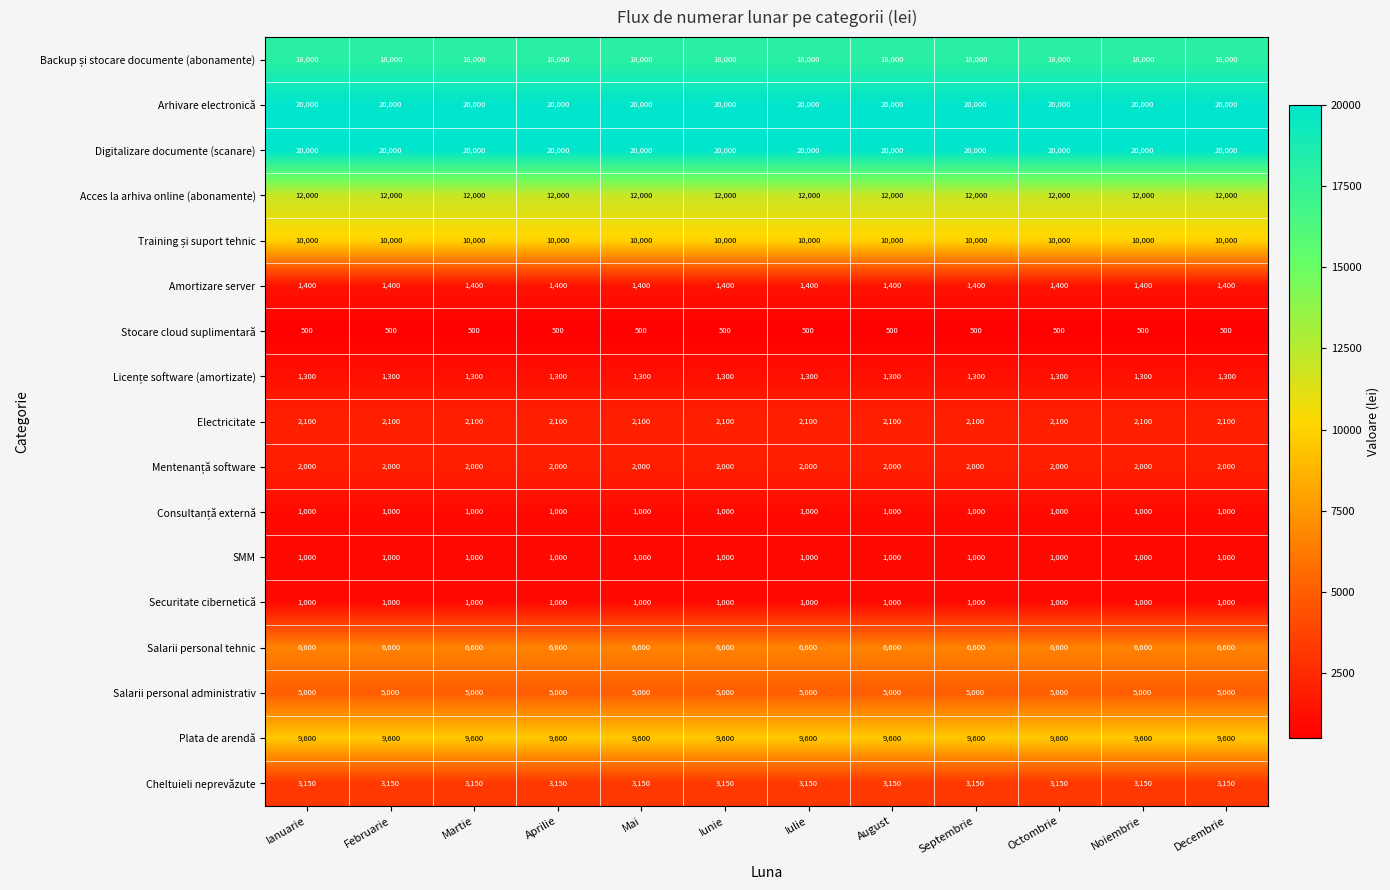

What is the minimum value shown in the chart?

500